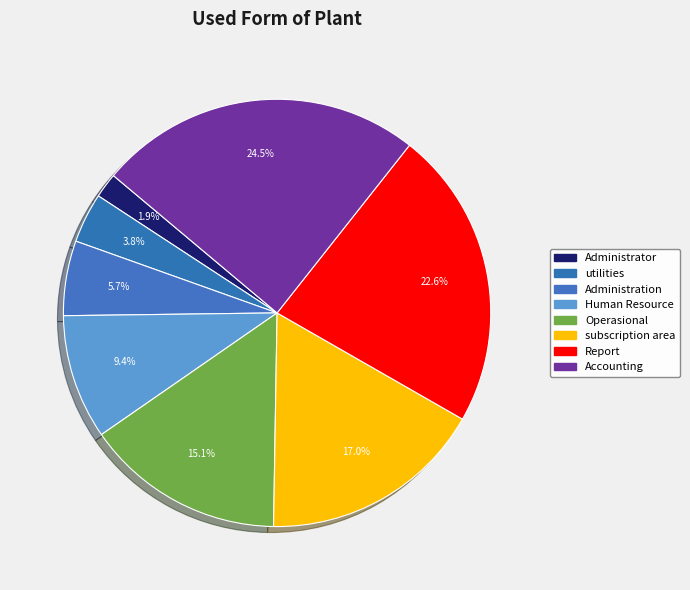

Rank the categories by value from highest to lowest.

Accounting, Report, subscription area, Operasional, Human Resource, Administration, utilities, Administrator